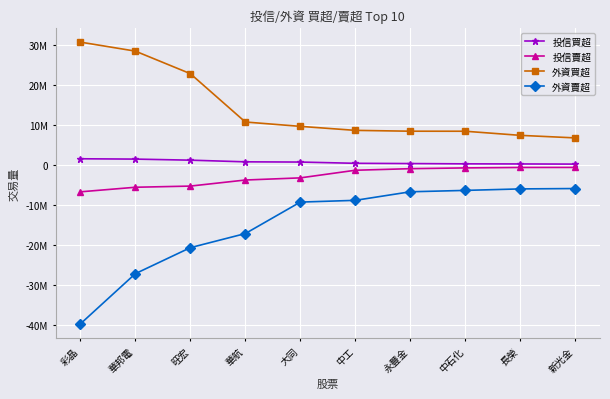

Rank the series by their maximum value, from highest to lowest.

外資買超, 投信買超, 投信賣超, 外資賣超